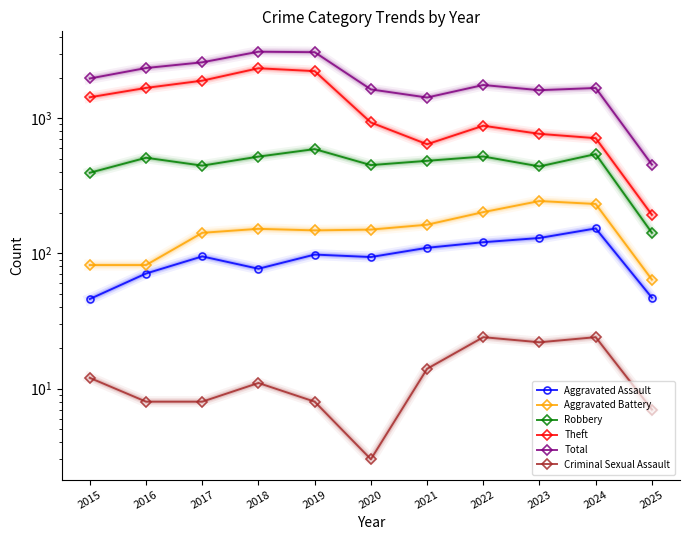

What is the difference between the second highest and second lowest values in the Aggravated Assault series?

83